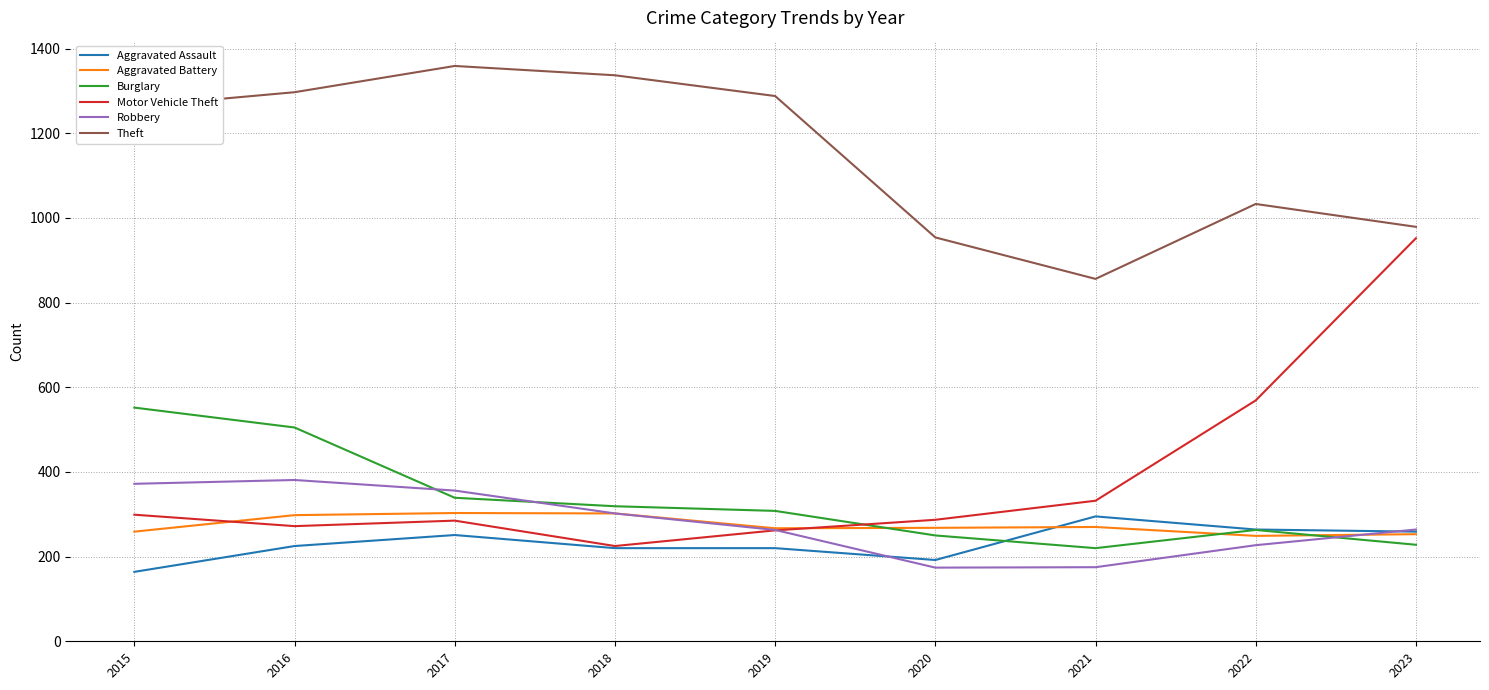

True or false: Theft and Aggravated Assault cross at least once.

False